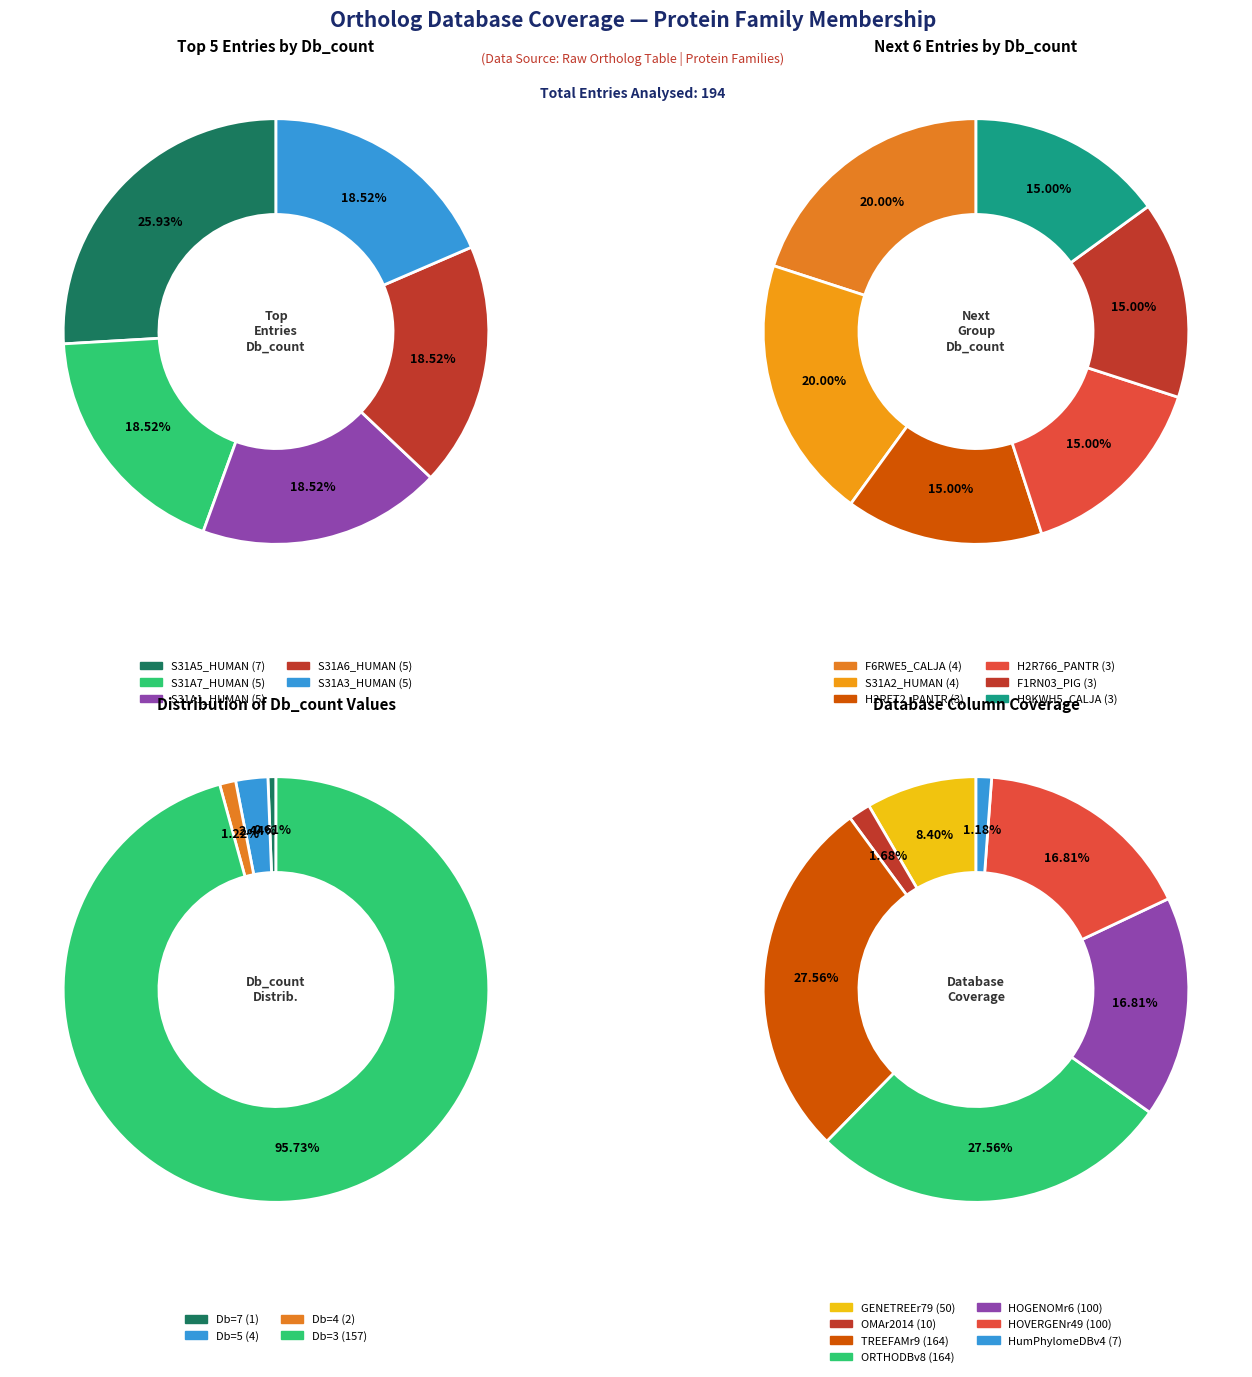

The 0 slice represents 36% of the pie. True or false?

False